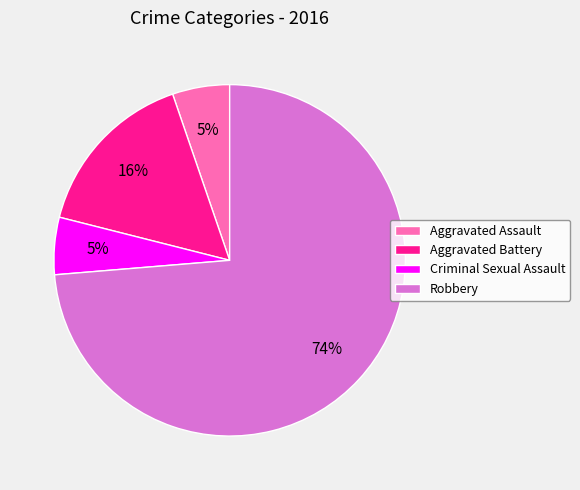

True or false: Robbery accounts for 74% of the total.

True